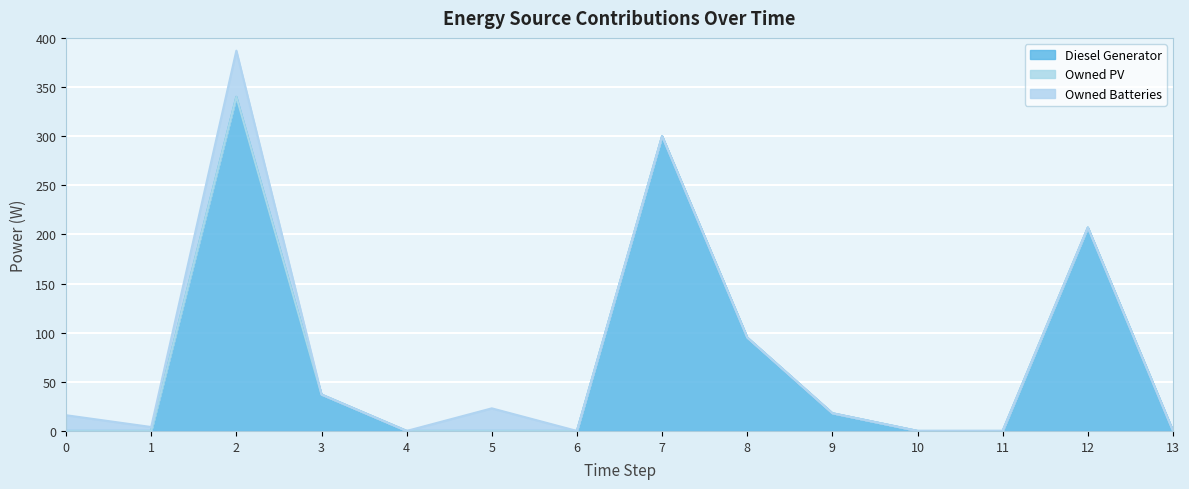

The value of Owned PV at 0 is 0. True or false?

True